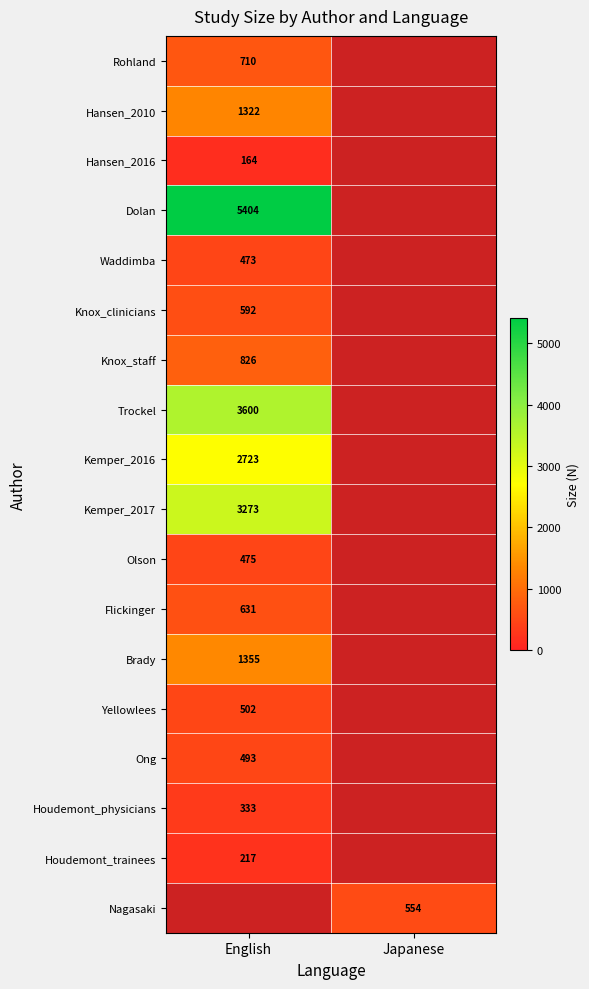

Is the value of Nagasaki at Japanese greater than the value of Ong at English?

Yes